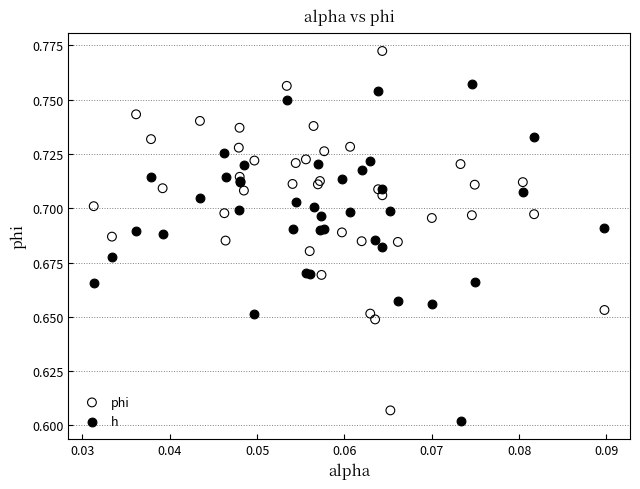

What are all the series names shown in the legend?

phi, h